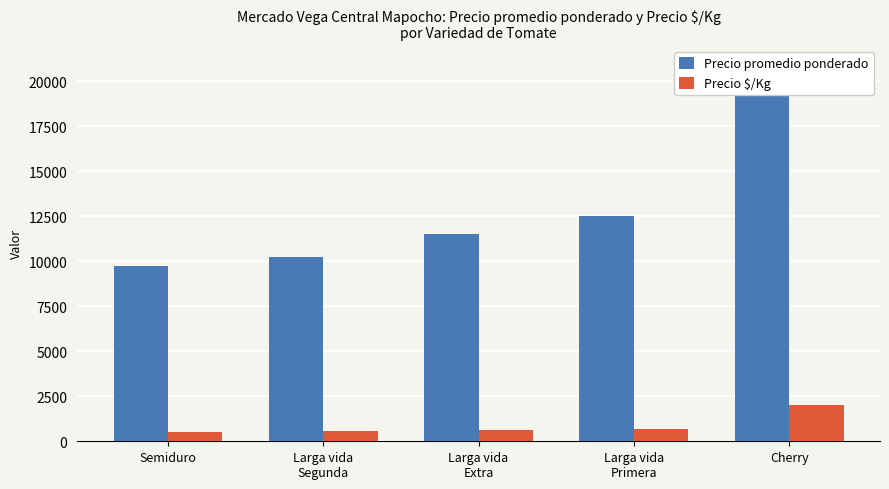

At which label does Precio $/Kg reach its peak?

Cherry